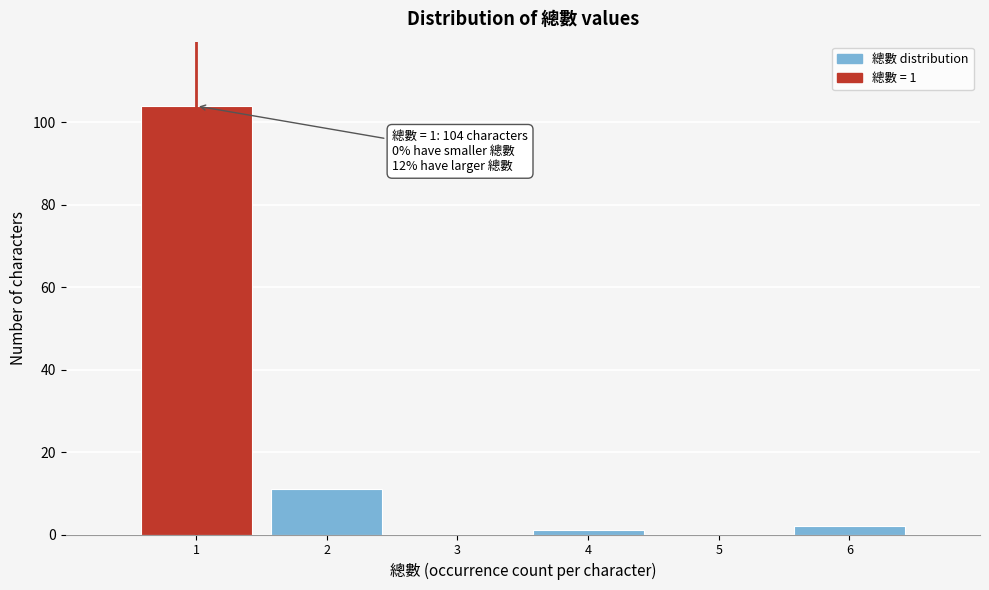

Reading left to right, list all the values displayed in this chart.

1=104	2=11	3=0	4=1	5=0	6=2